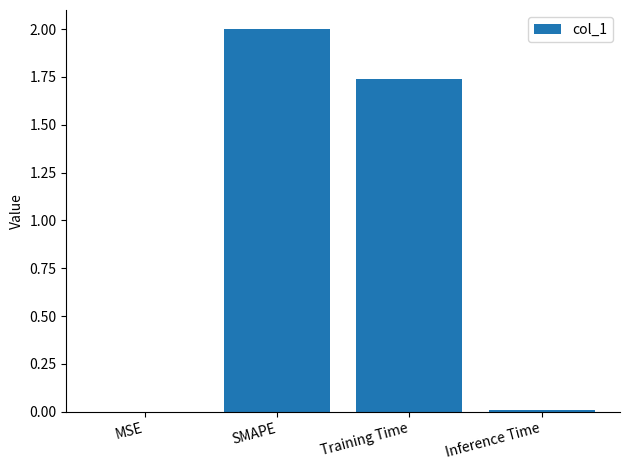

What is the maximum value shown in the chart?

2.0